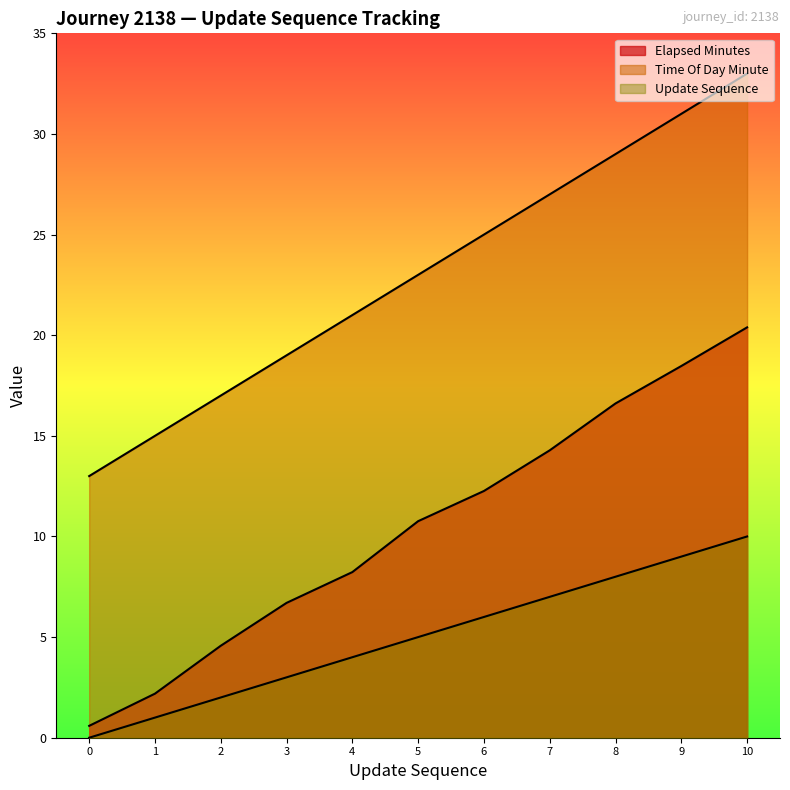

True or false: update_sequence and time_of_day_minute cross at least once.

False